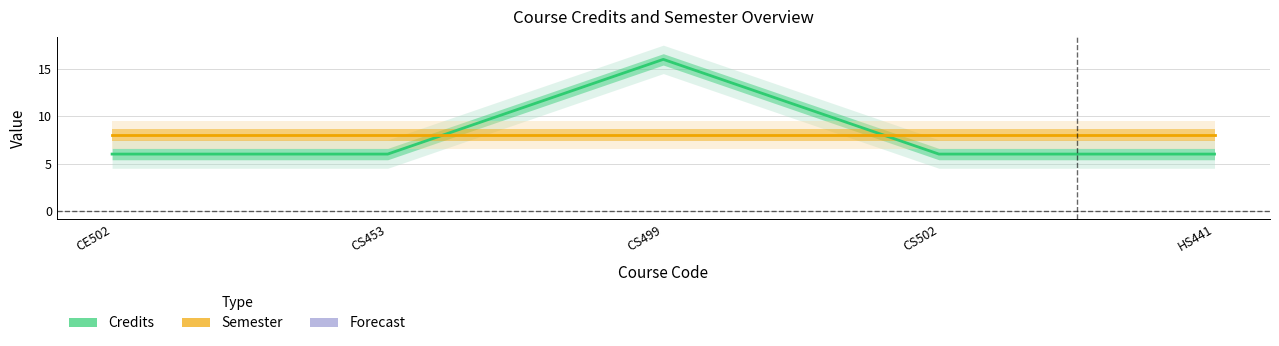

How many times do Credits and Semester cross each other?

2